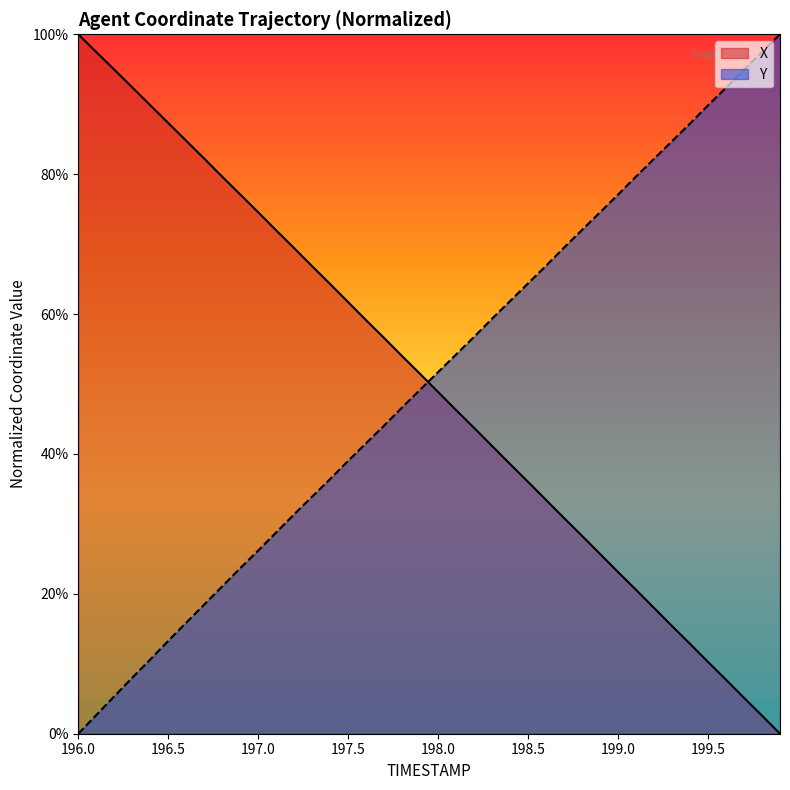

What is the average value of the X series?

50.1